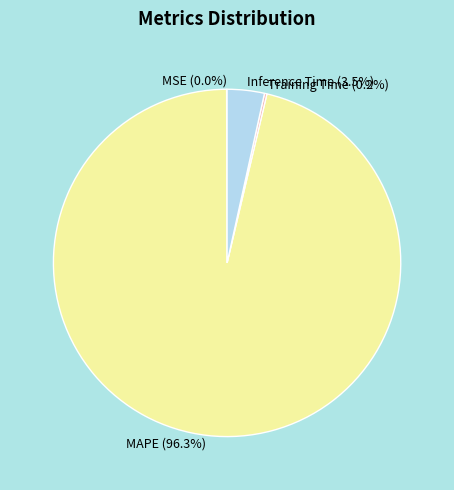

Do Inference Time (3.5%) and MAPE (96.3%) together represent more than half of the pie?

Yes